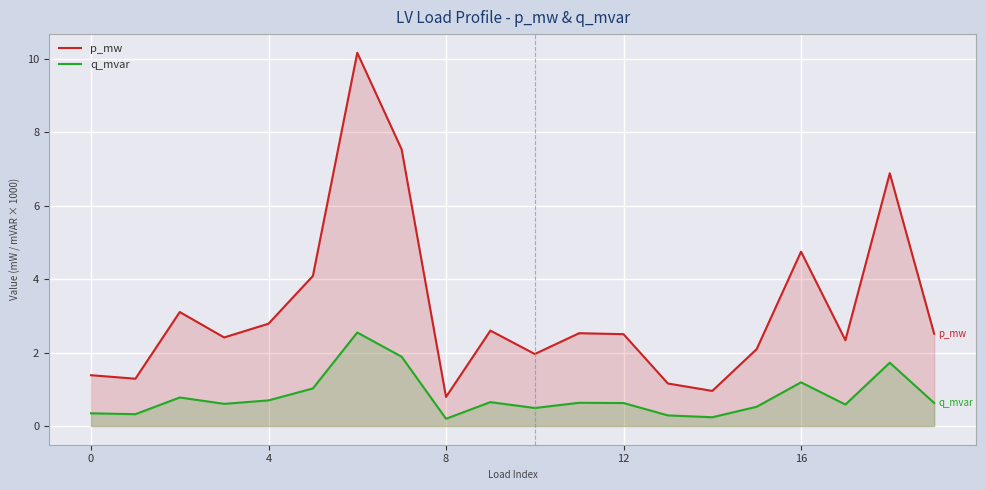

What is the approximate value of q_mvar at 12?

0.6